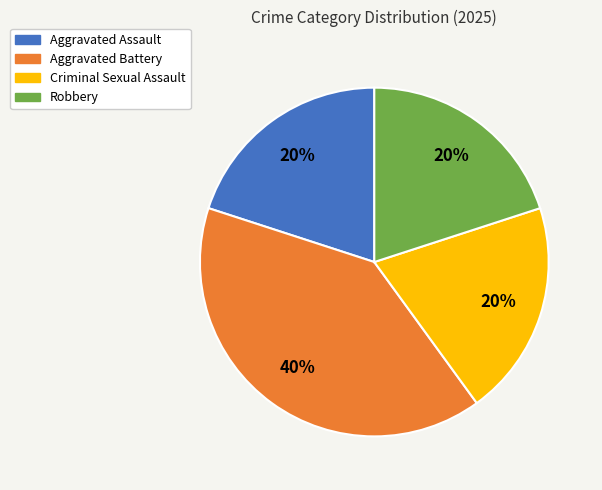

Count the number of slices in the pie.

4